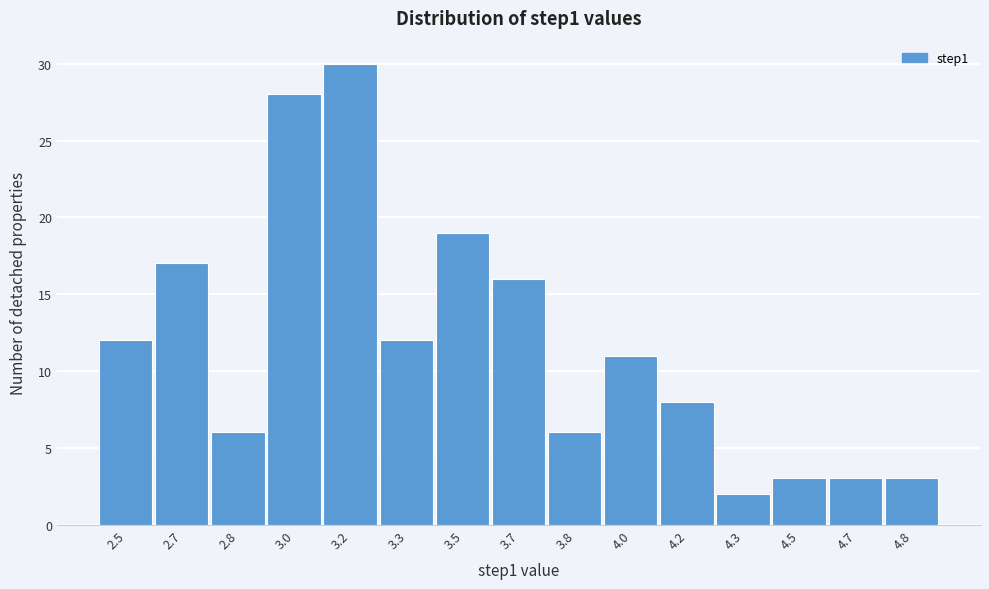

Reading left to right, what are all the values shown in this chart?

2.5=12	2.7=17	2.8=6	3.0=28	3.2=30	3.3=12	3.5=19	3.7=16	3.8=6	4.0=11	4.2=8	4.3=2	4.5=3	4.7=3	4.8=3